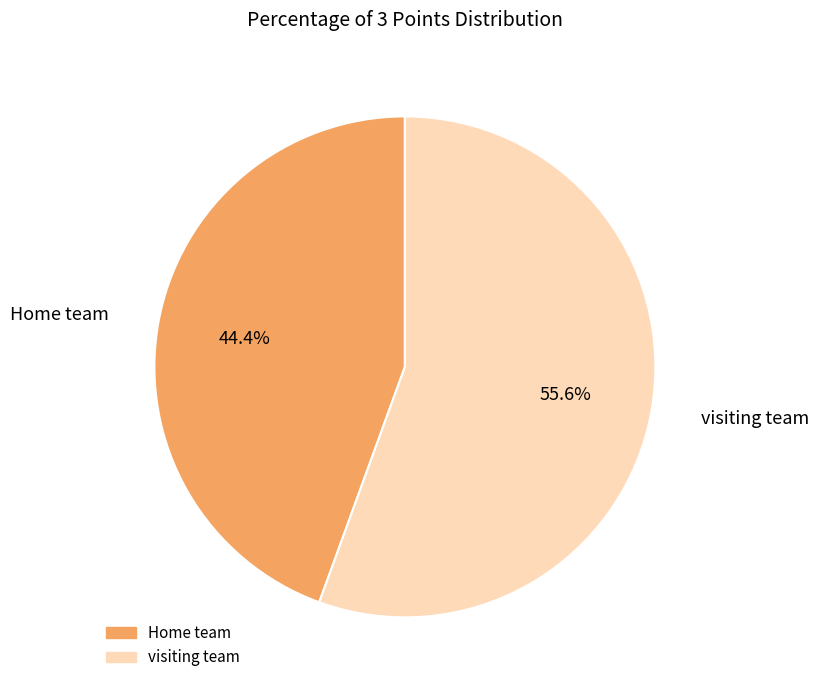

Approximately how many times larger is the value at Home team compared to visiting team?

0.8